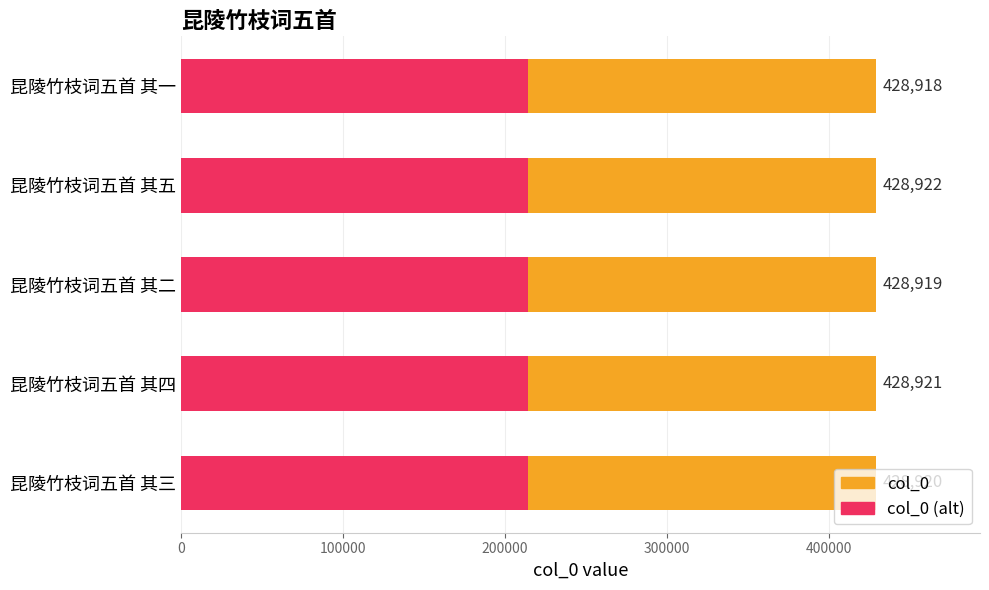

What is the total value across all series at 昆陵竹枝词五首 其二?

643378.5